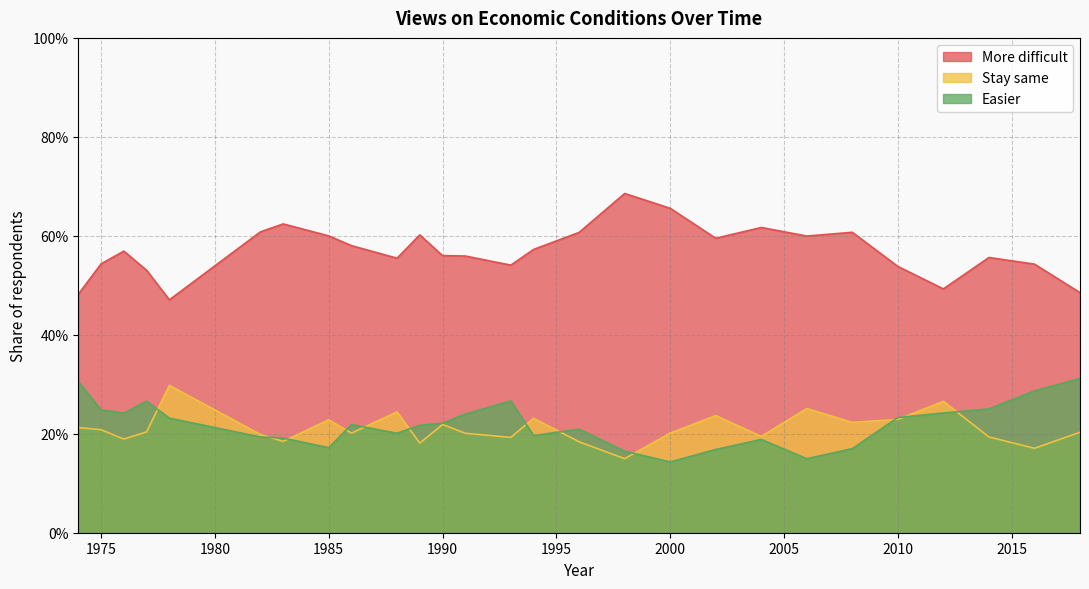

Rank the categories by More difficult value from lowest to highest.

1978, 1974, 2018, 2012, 1977, 2010, 1993, 2016, 1975, 1988, 2014, 1991, 1990, 1976, 1994, 1986, 2002, 2006, 1985, 1989, 1996, 2008, 1982, 2004, 1983, 2000, 1998